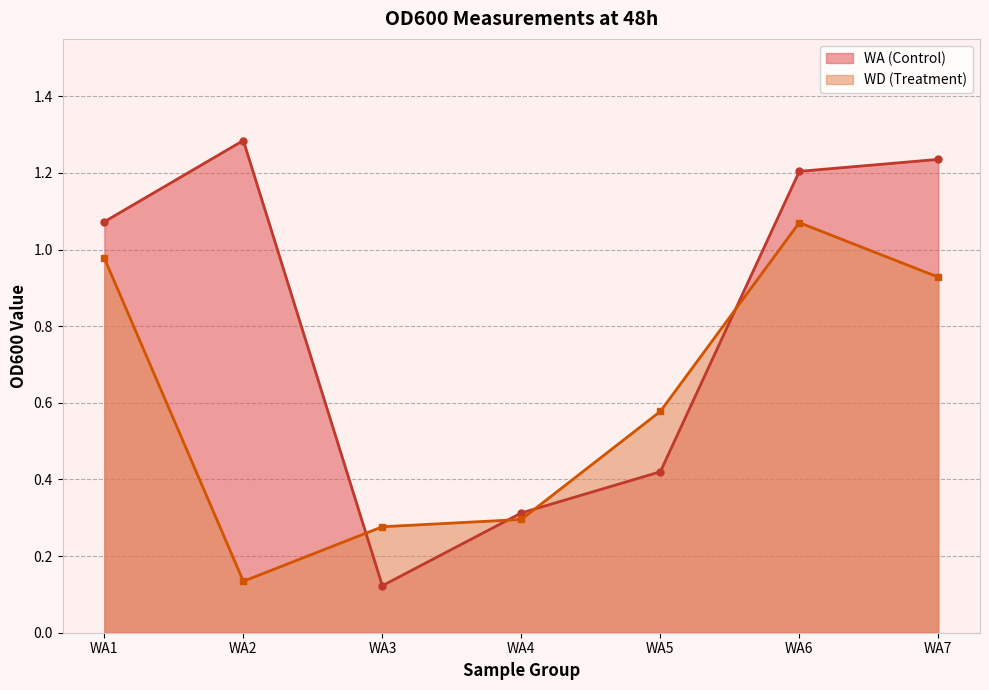

What is the value of the WA (Control) point at the 2nd from the left?

1.3